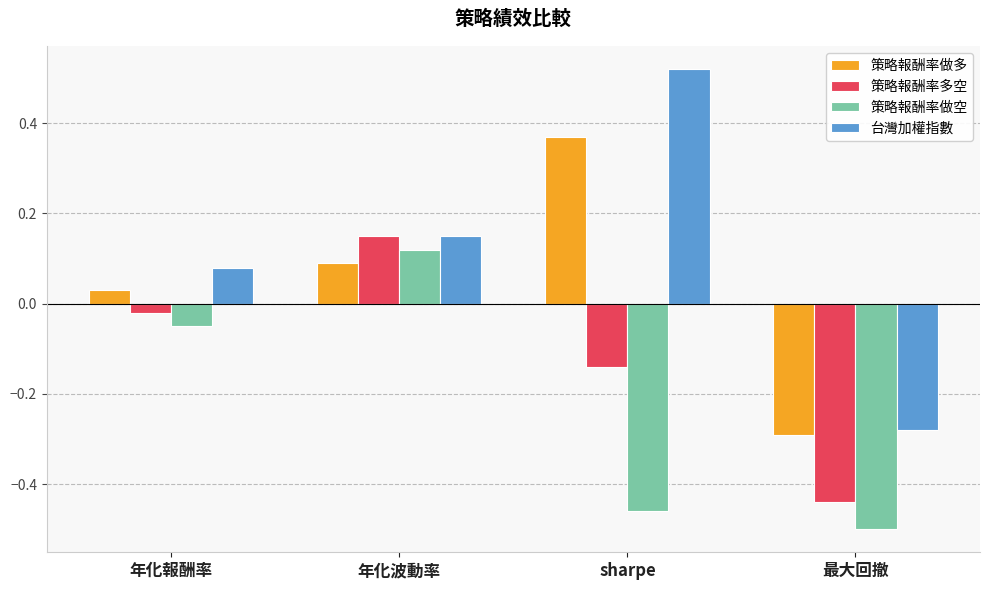

Which series has the largest range (max minus min)?

台灣加權指數